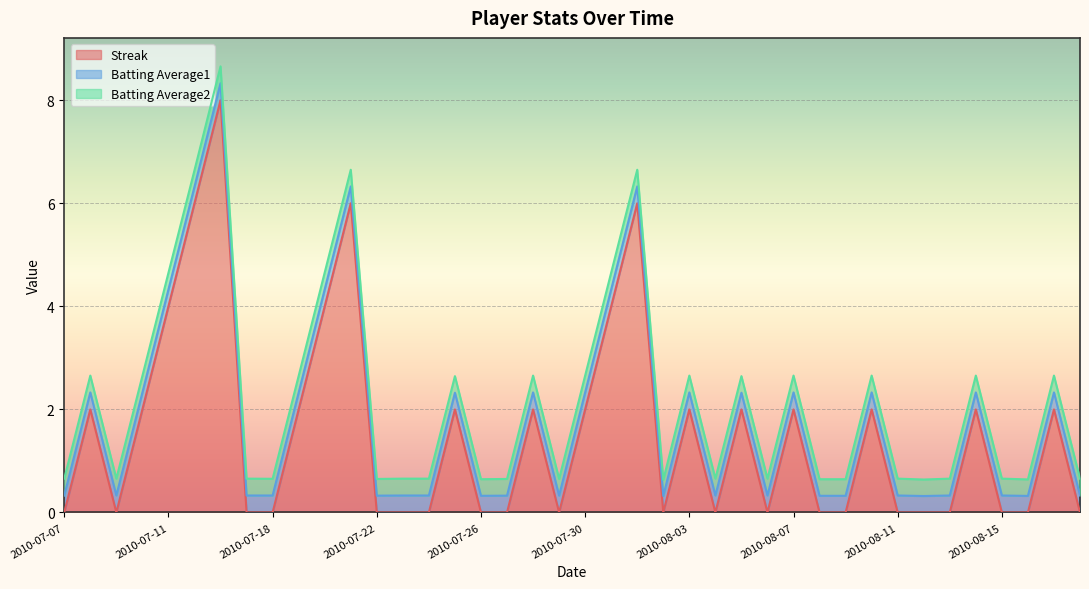

True or false: Batting Average1 and Batting Average2 intersect in this chart.

False